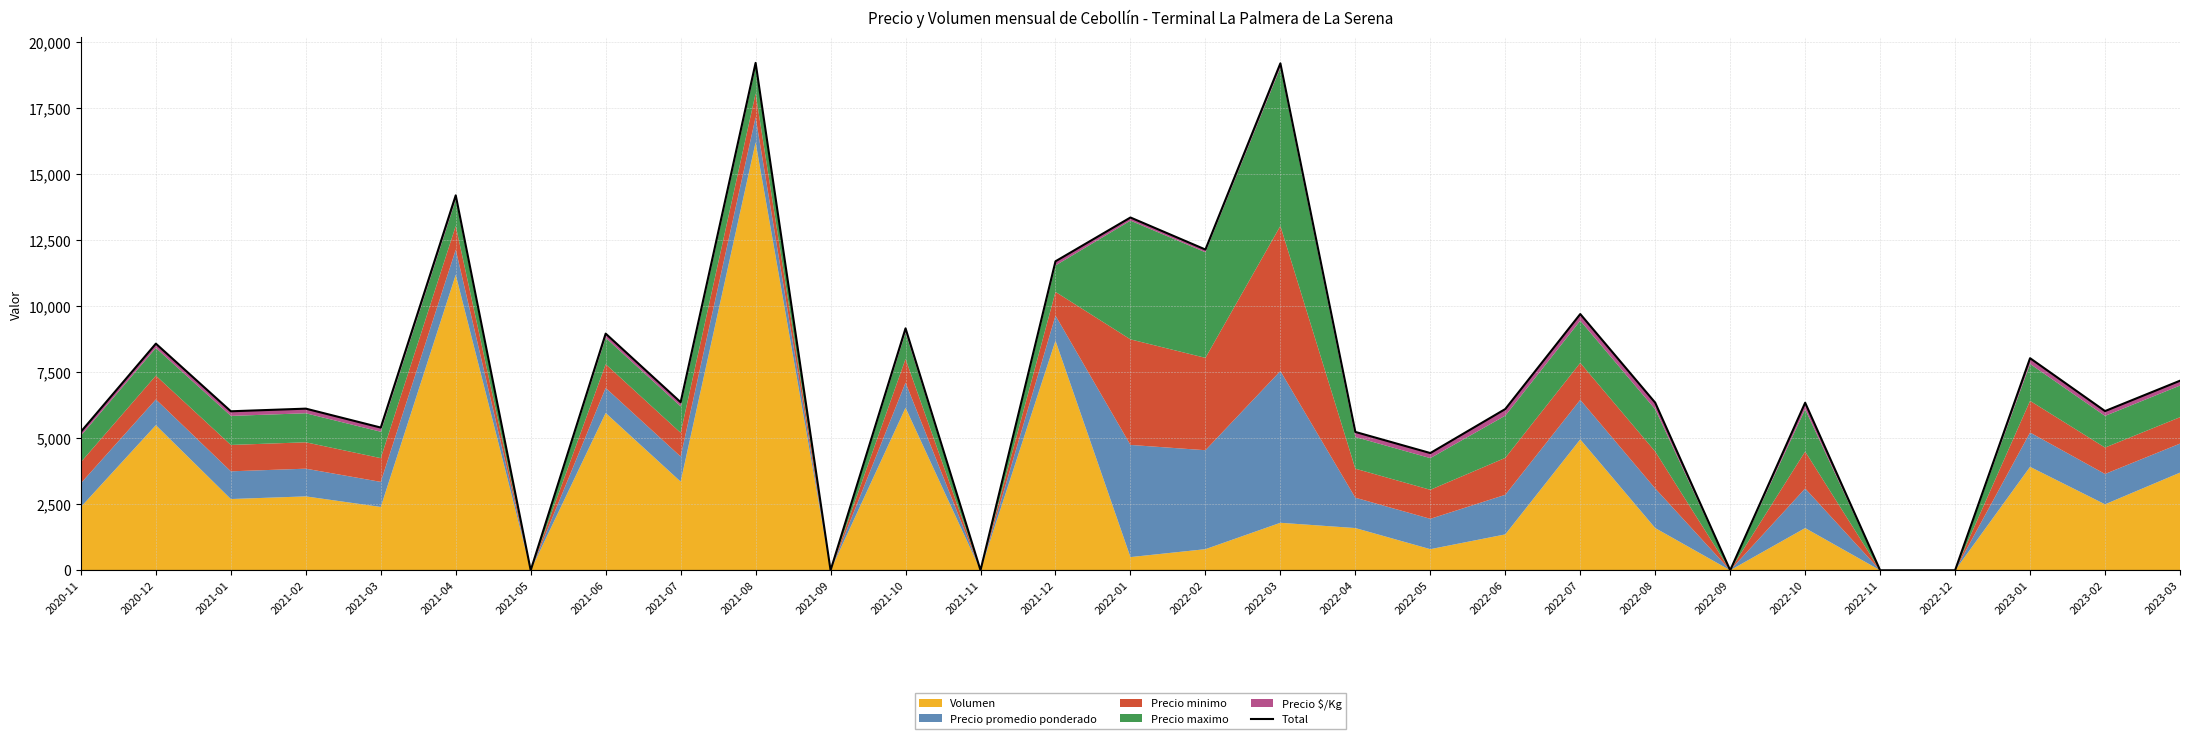

List the labels in order of value, smallest first.

2021-05, 2021-09, 2021-11, 2022-09, 2022-11, 2022-12, 2022-05, 2022-04, 2020-11, 2021-03, 2021-01, 2023-02, 2022-06, 2021-02, 2022-08, 2022-10, 2021-07, 2023-03, 2023-01, 2020-12, 2021-06, 2021-10, 2022-07, 2021-12, 2022-02, 2022-01, 2021-04, 2022-03, 2021-08